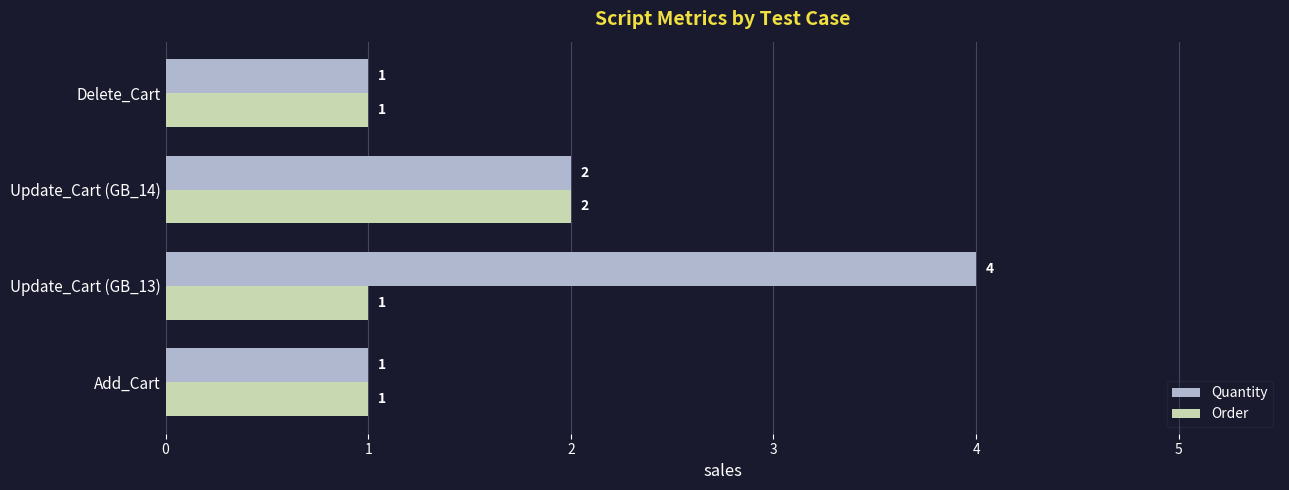

What is the sum of all Quantity values?

8